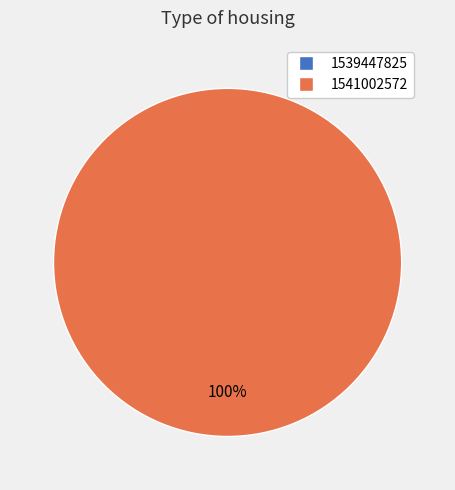

Is it true that 1539447825 is 0% of the pie?

True